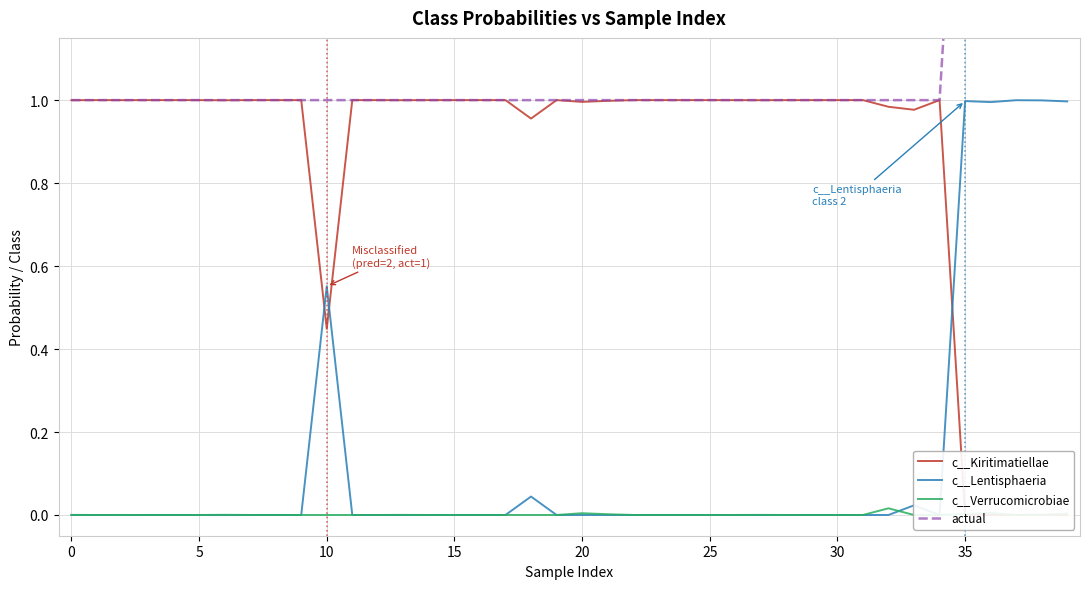

Where is c__Kiritimatiellae nearest to the value 0?

38